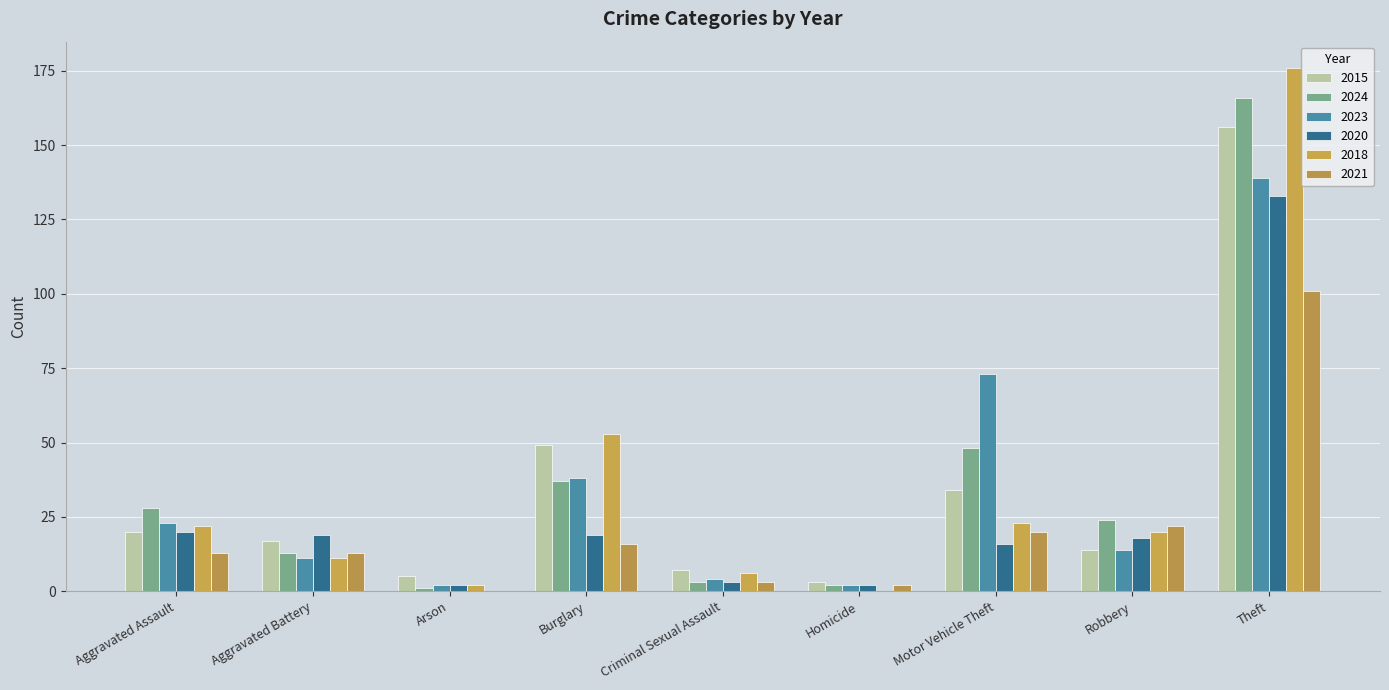

How many categories are shown in the chart?

9